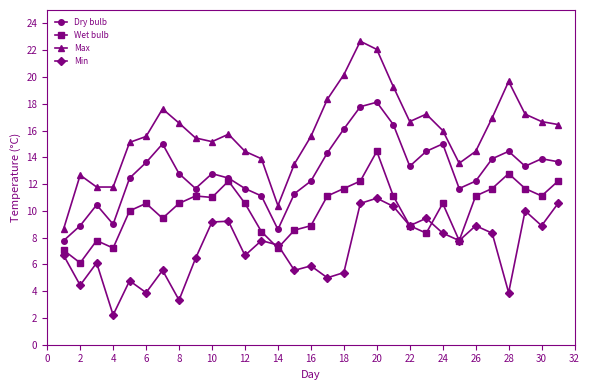

How many values in the Max series are below 15?

10